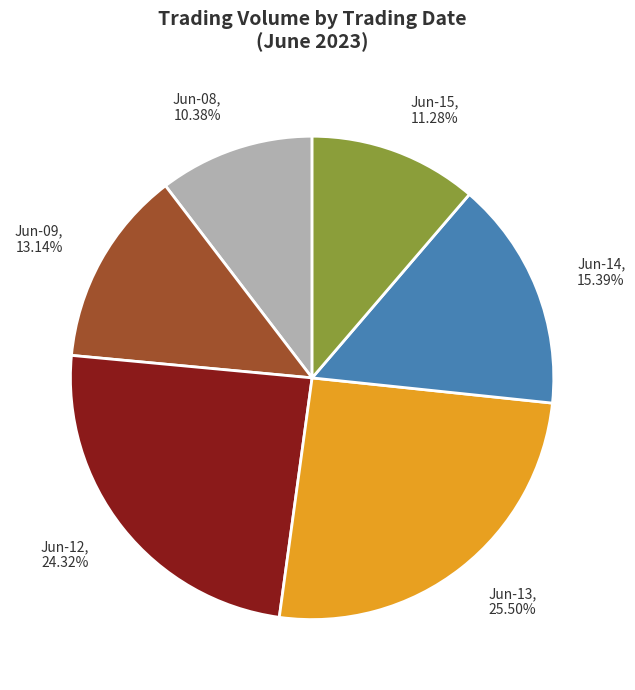

Between Jun-08 and Jun-12, which is larger?

Jun-12